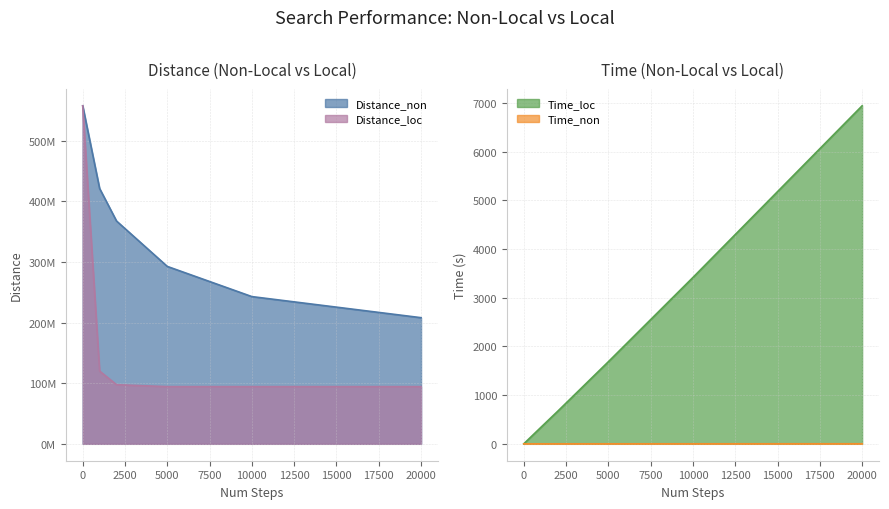

What is the difference between the maximum and minimum values in the Time_loc series?

6943.3